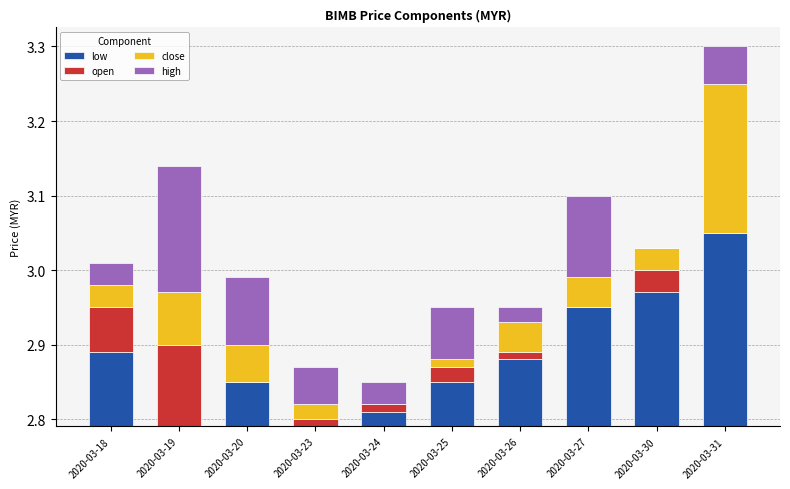

What is the difference between the second highest and second lowest values in the low series?

0.2